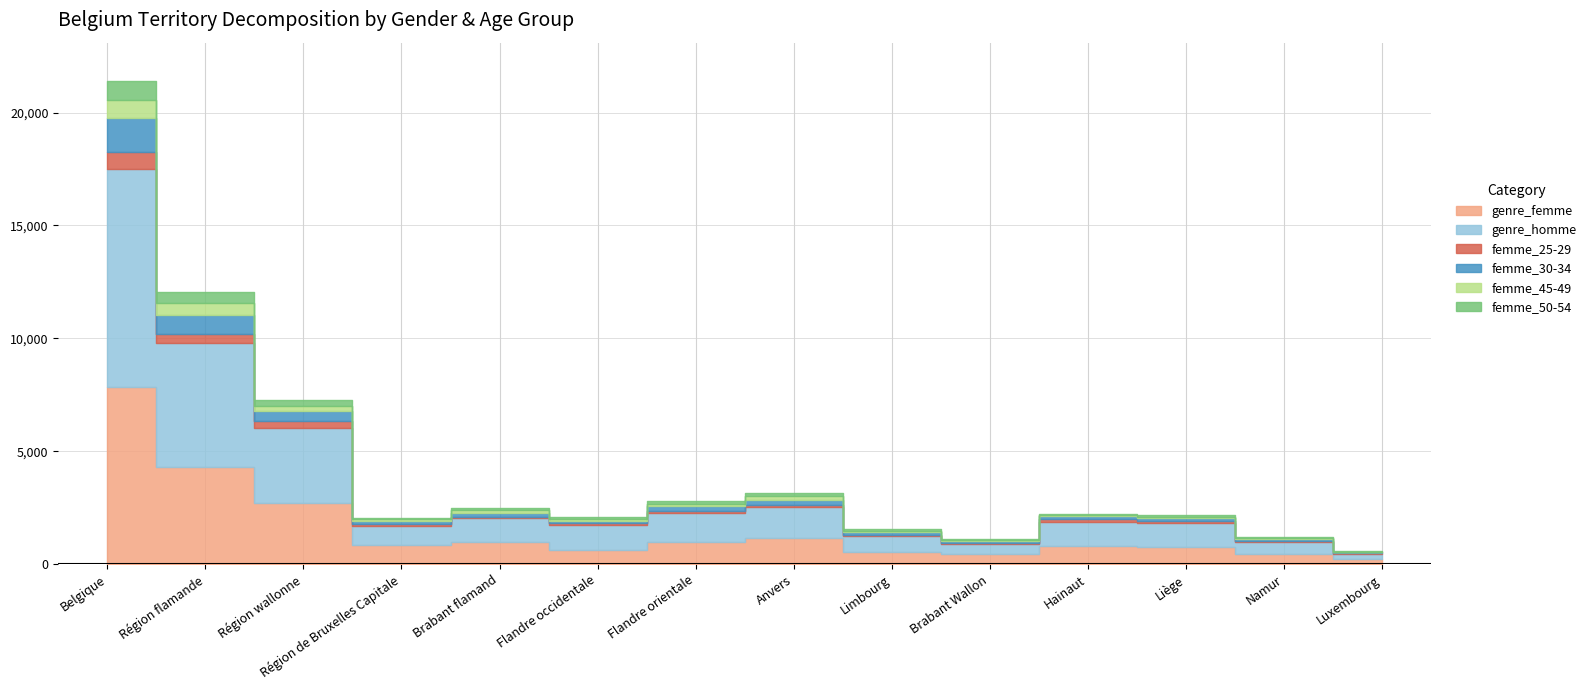

What is the label of the 5th point from the right?

Brabant Wallon